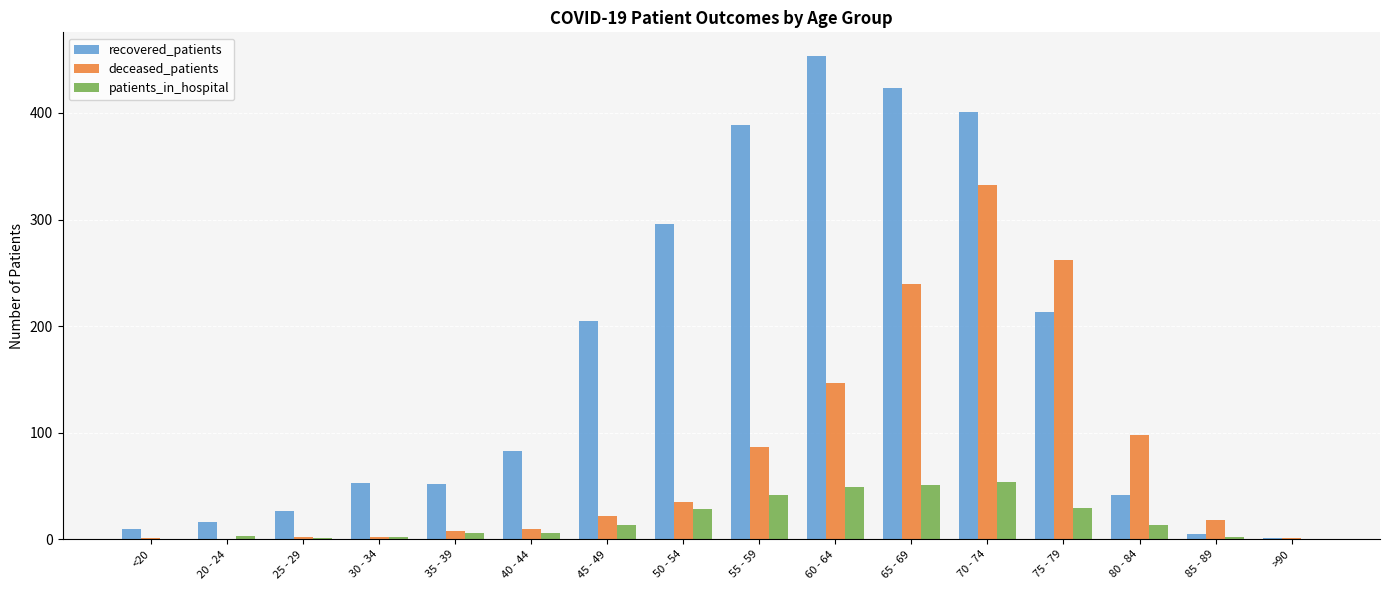

Which series has the widest spread of values?

recovered_patients